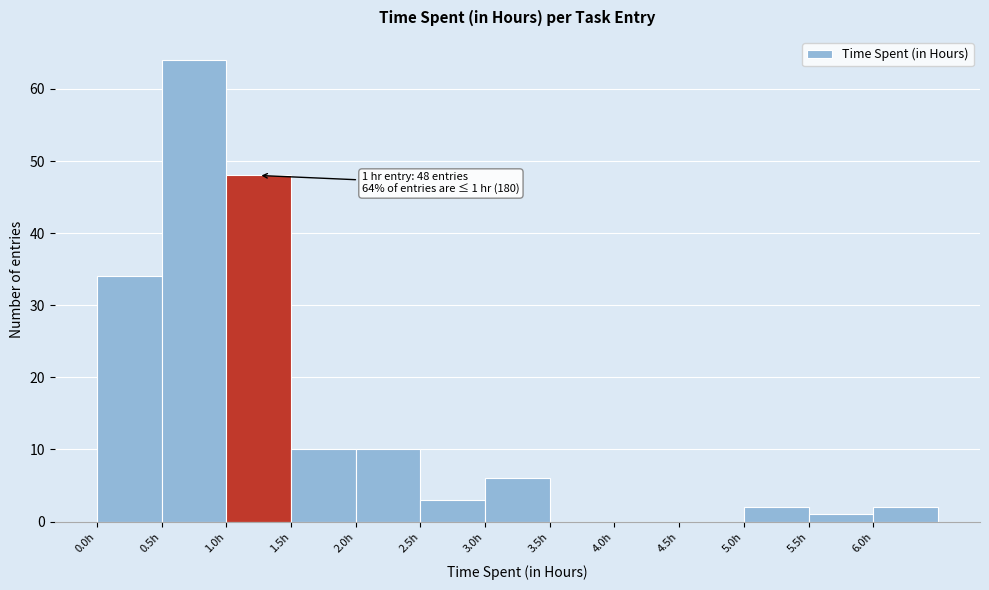

Which range on the x-axis has the tallest bar?

0.5 to 1.0